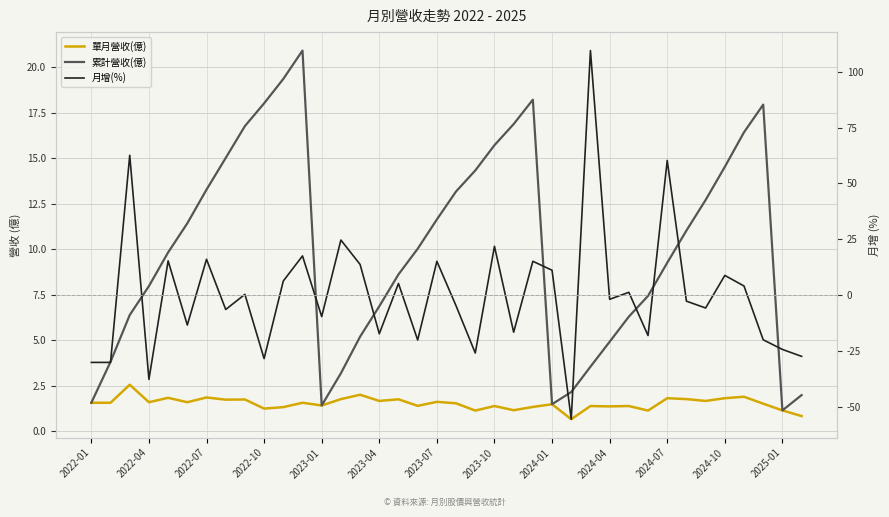

What is the difference between the highest and lowest values at 26?

108.0